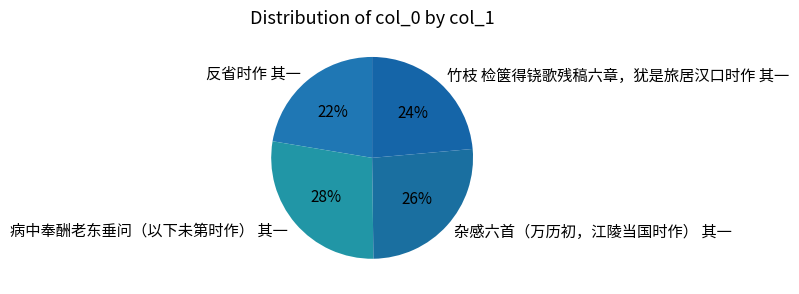

Rank the categories by value from highest to lowest.

病中奉酬老东垂问（以下未第时作） 其一, 杂感六首（万历初，江陵当国时作） 其一, 竹枝 检箧得铙歌残稿六章，犹是旅居汉口时作 其一, 反省时作 其一